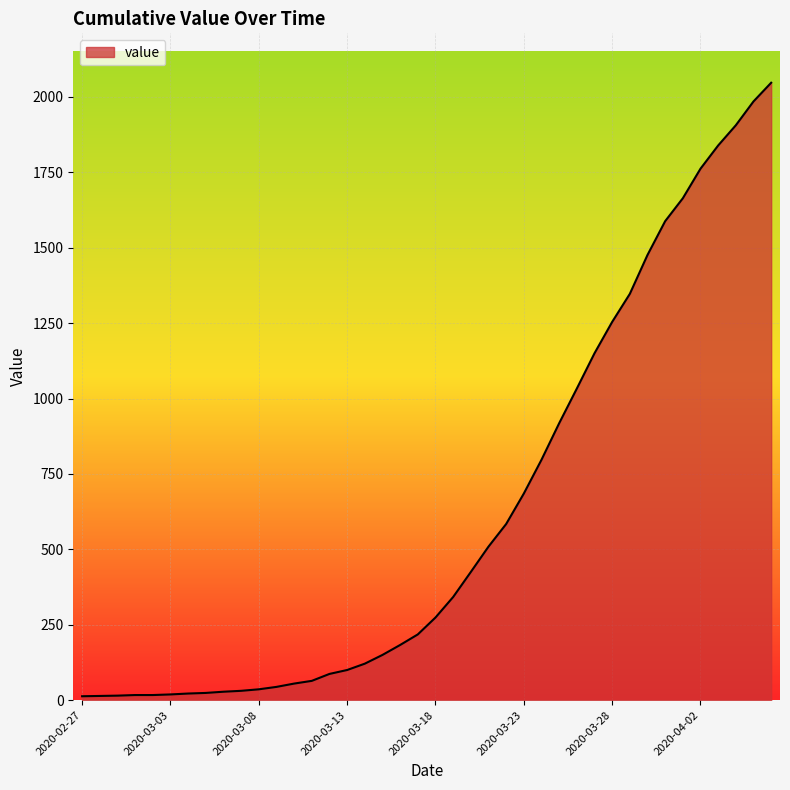

What is the difference between the maximum and minimum values?

2034